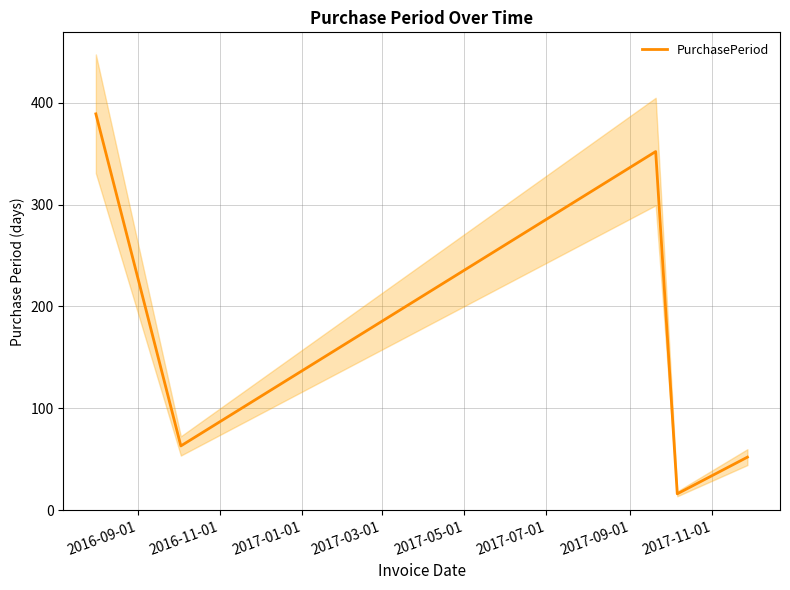

What is the highest value of the PurchasePeriod series?

389